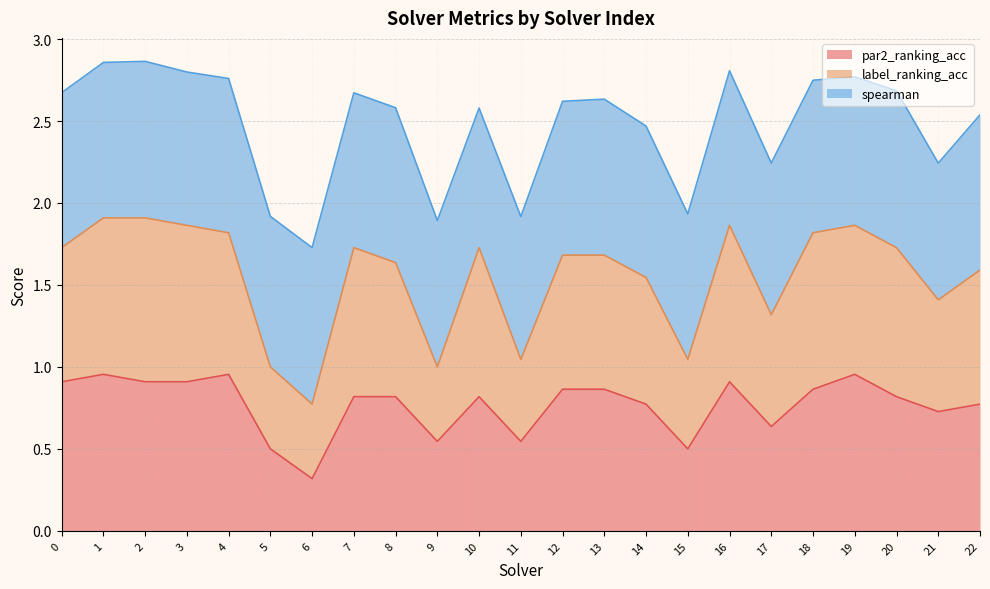

True or false: par2_ranking_acc and label_ranking_acc intersect in this chart.

False